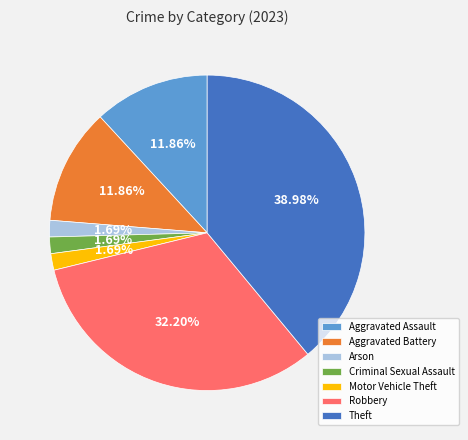

Does Robbery account for over 50% of the chart?

No